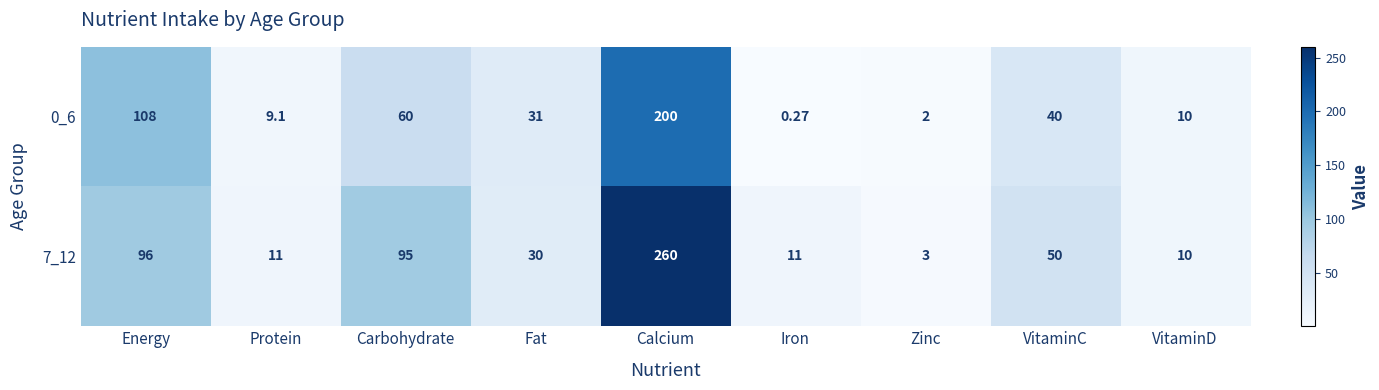

At which category is the sum across all series the highest?

Calcium